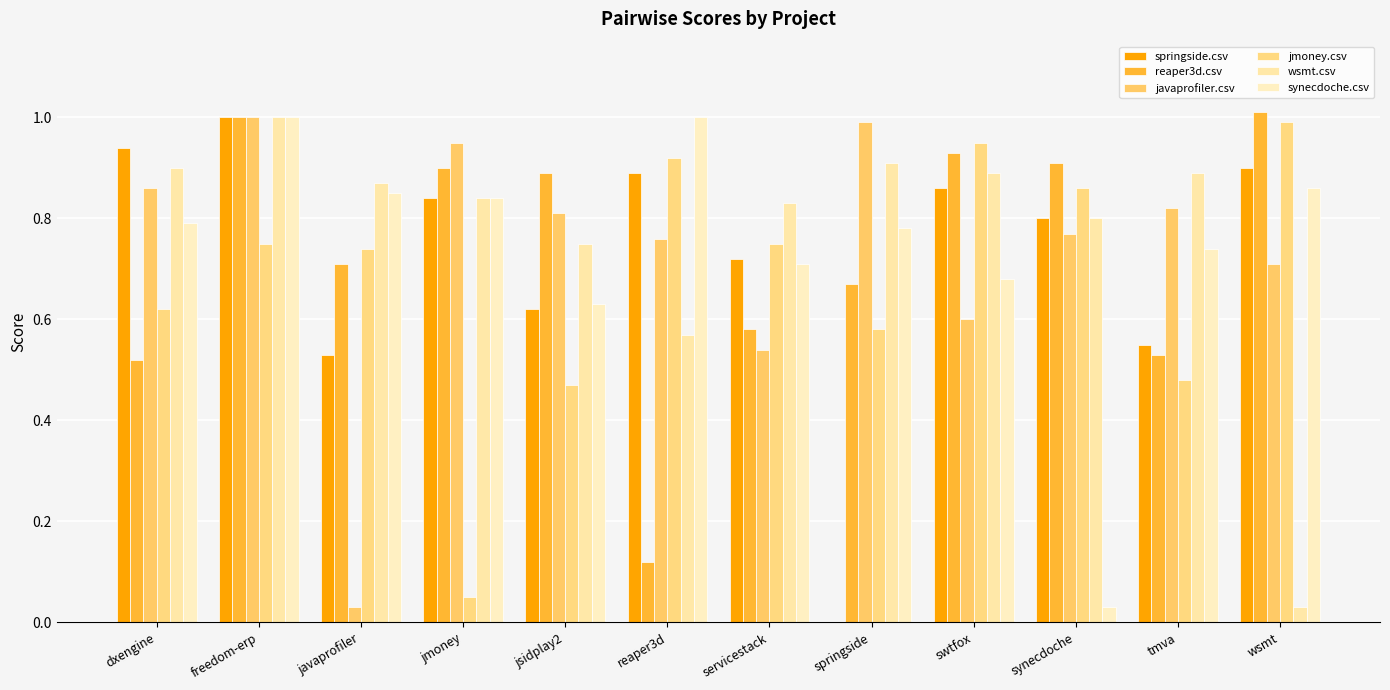

How many distinct data groups are displayed?

6